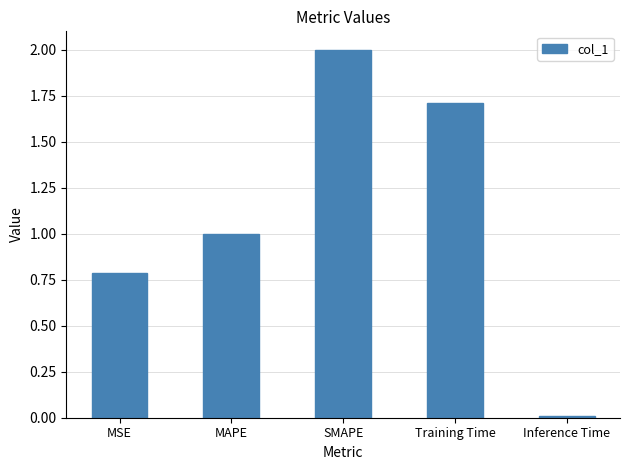

List the labels in order of value, smallest first.

Inference Time, MSE, MAPE, Training Time, SMAPE